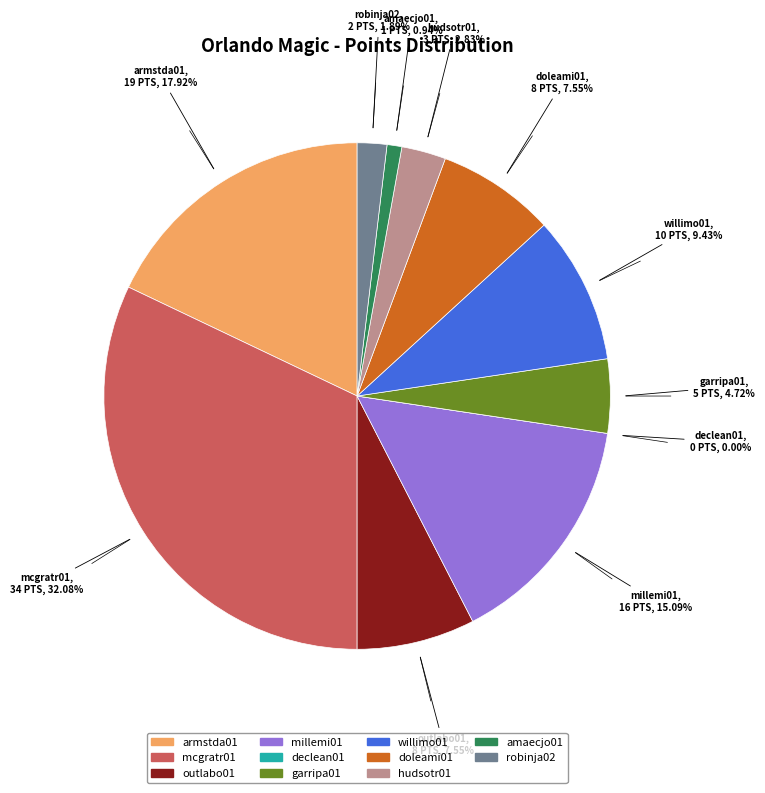

True or false: willimo01 accounts for 22% of the total.

False